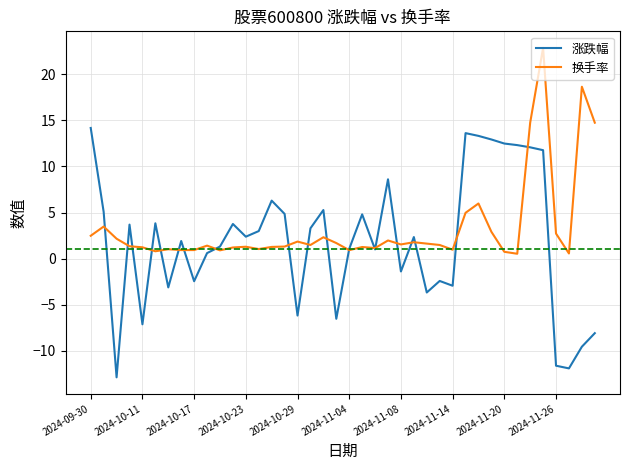

Which series has the largest total across all categories?

换手率